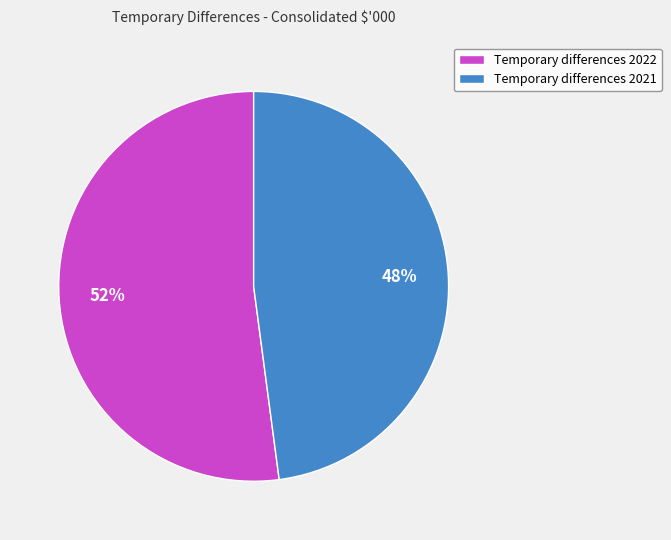

Is the sum of Temporary differences 2021 and Temporary differences 2022 greater than half?

Yes